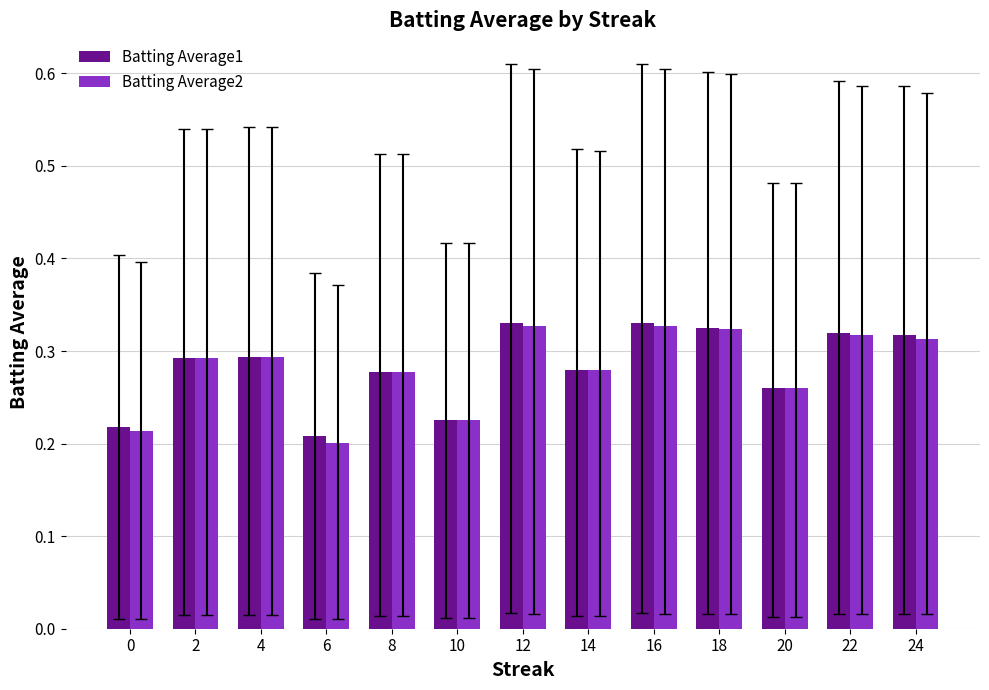

What is the total value across all series at 18?

0.6